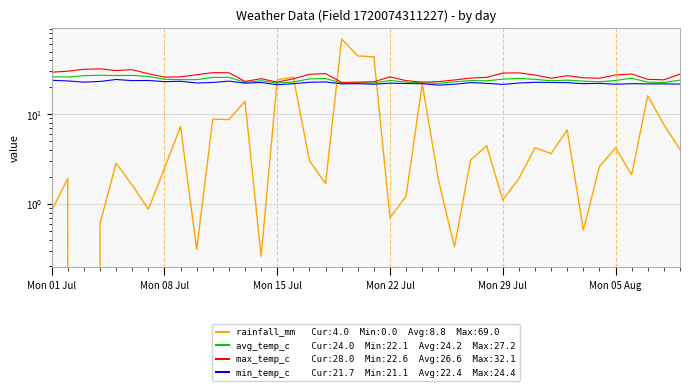

True or false: avg_temp_c and rainfall_mm cross at least once.

True